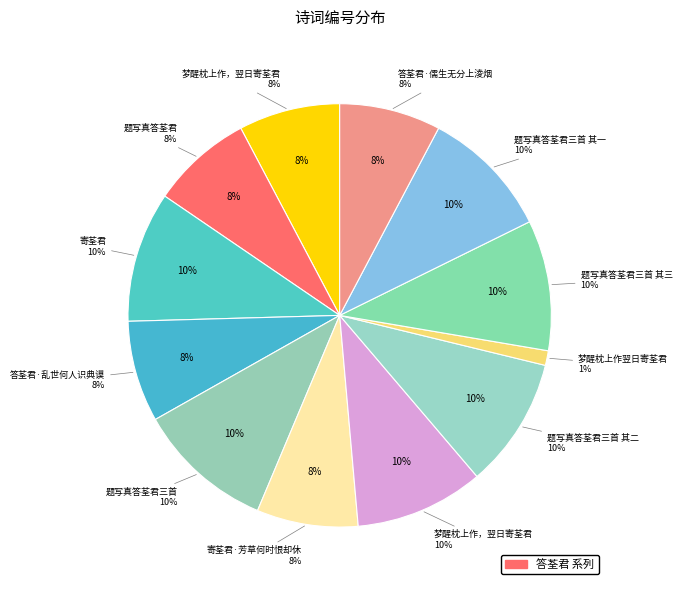

To the nearest percent, what portion does 答荃君·儒生无分上淩烟 represent?

8%